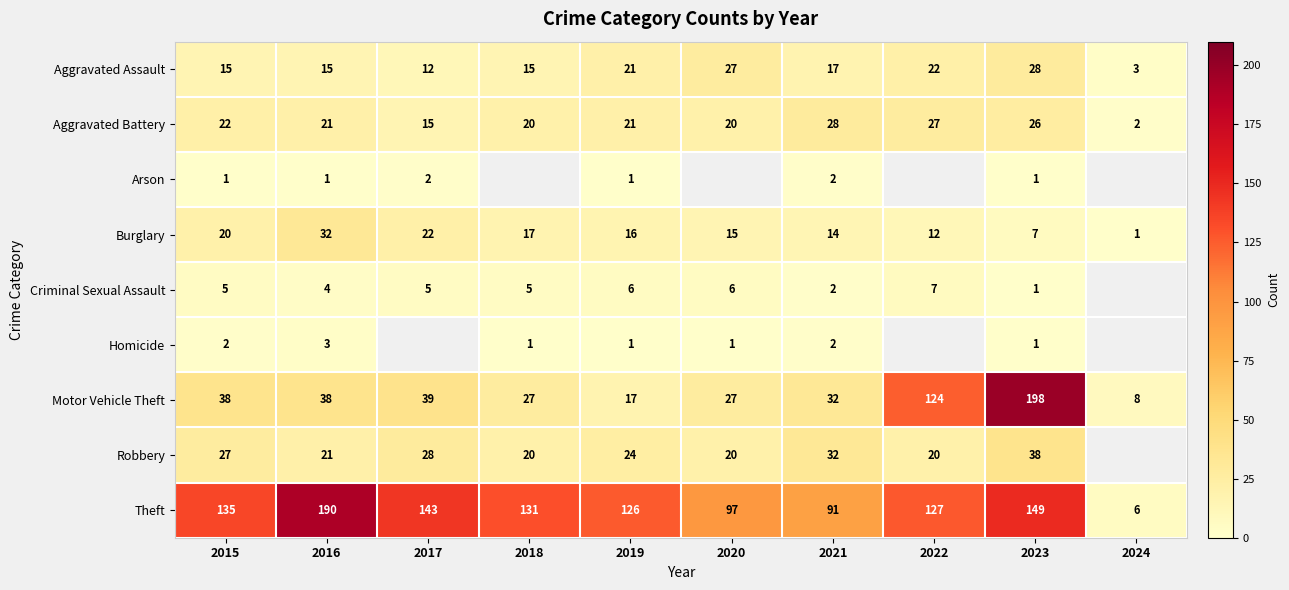

Where does the Theft series first go above 131?

2015